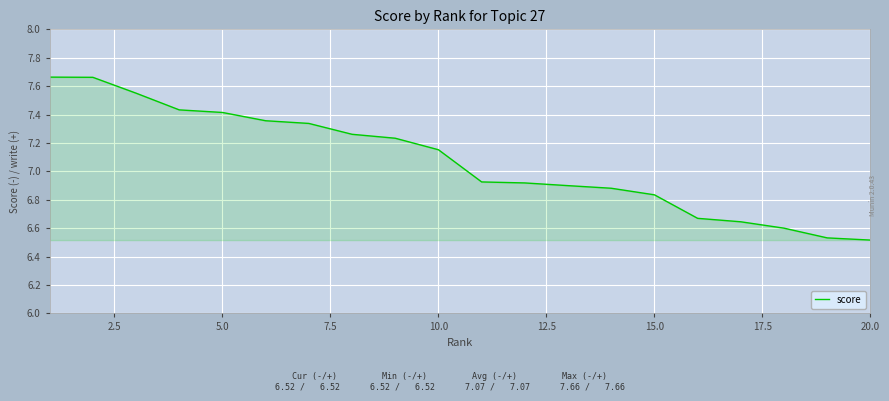

Does the chart display data point markers on the line(s)?

No